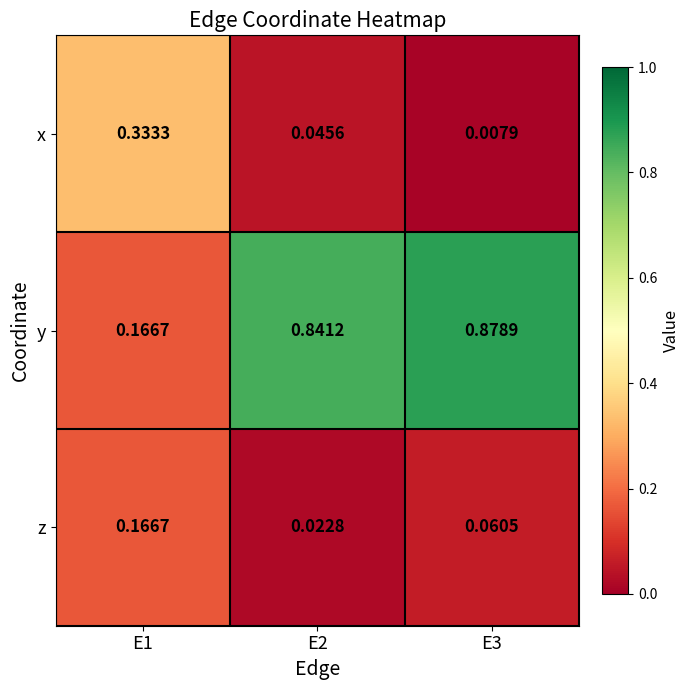

At E3, list the series in order from largest to smallest.

y, z, x